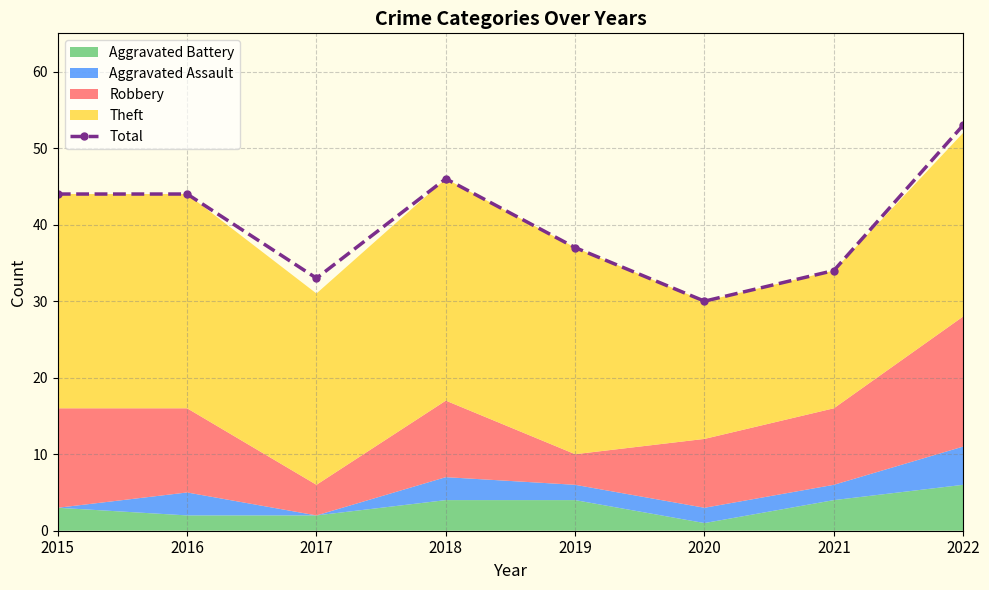

How many data points does each series have?

8